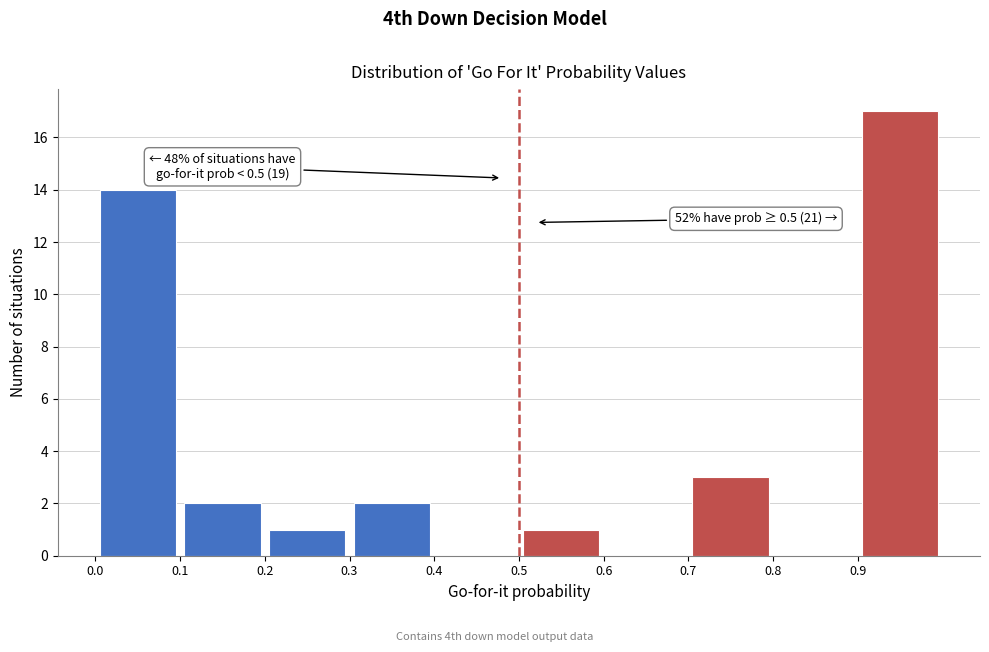

Over which range of the x-axis is the bar tallest?

0.9 to 1.0